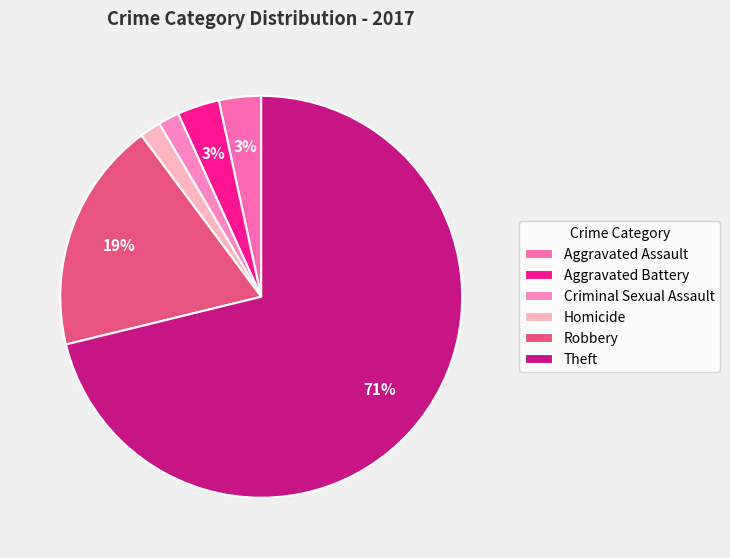

To the nearest percent, what portion does Homicide represent?

2%